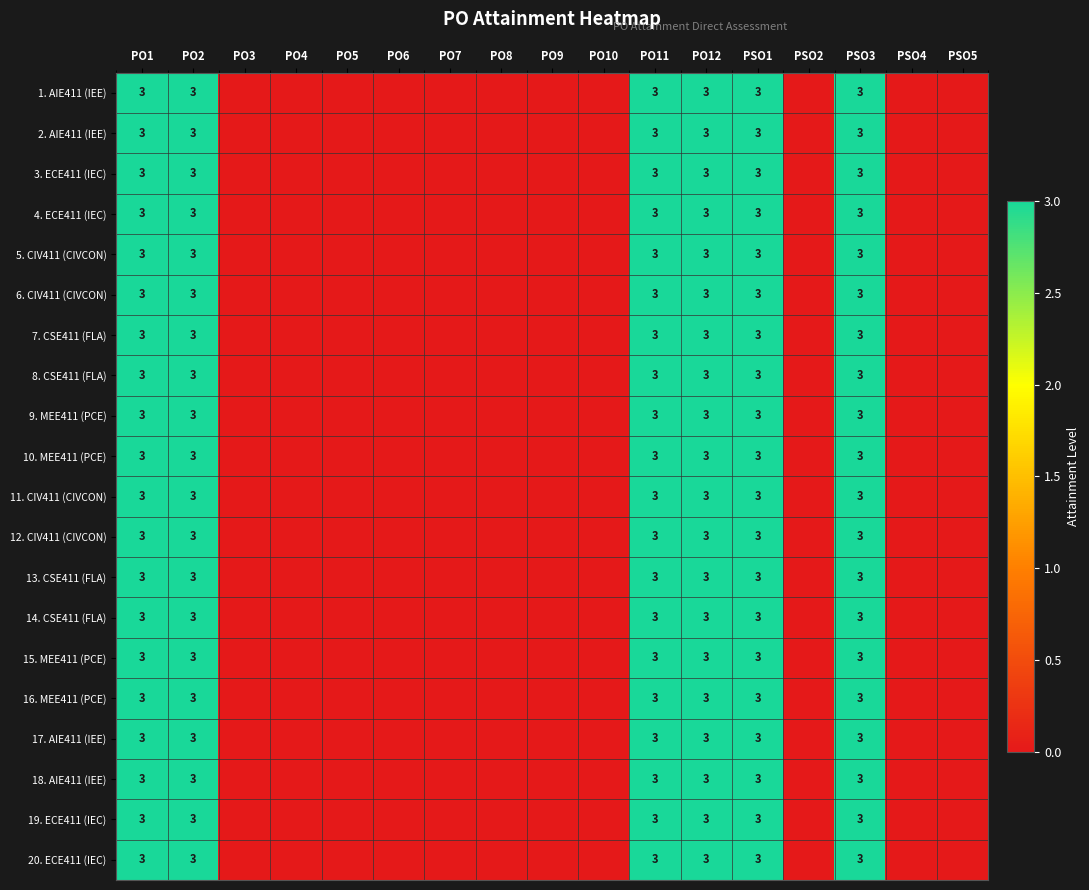

What is the total value across all series at PSO3?

60